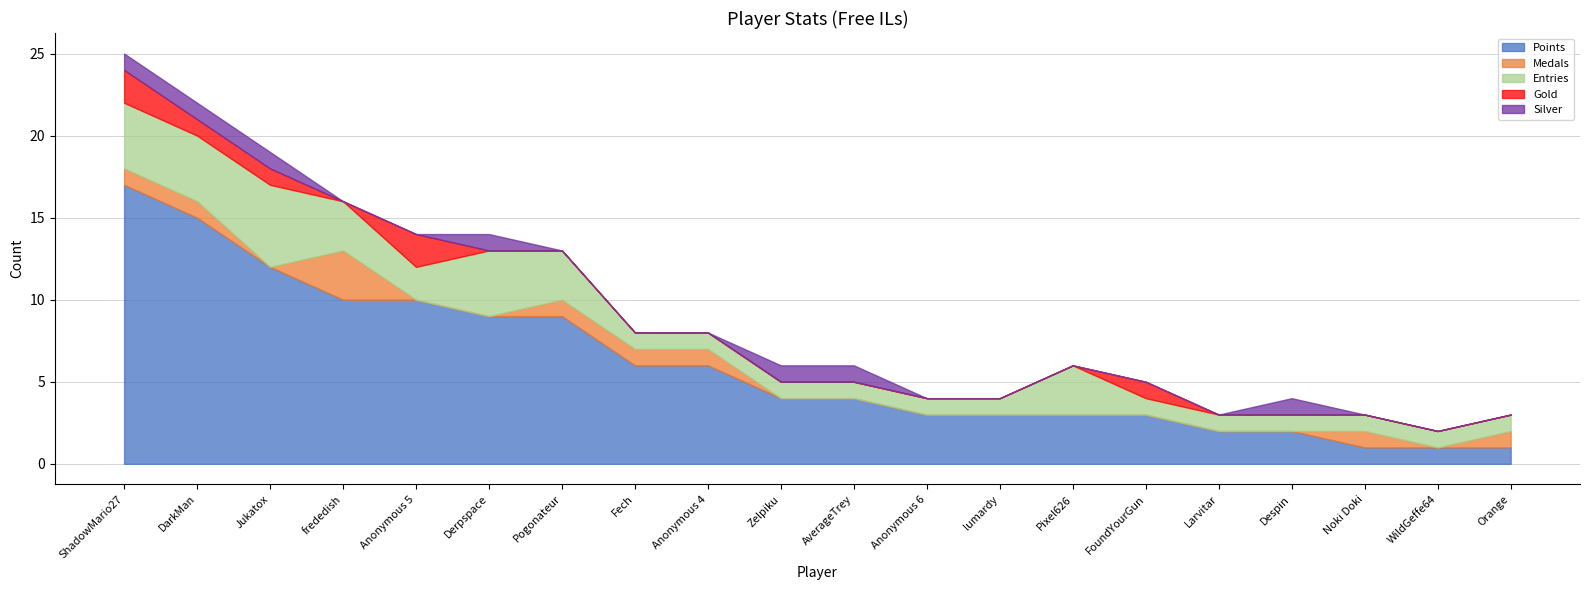

True or false: Points has more than 1 interior local peaks.

False